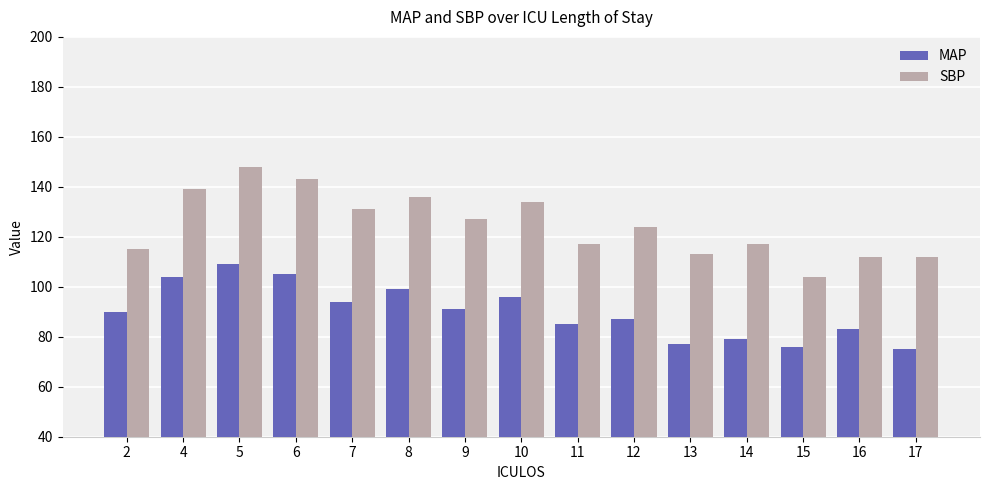

Count the number of data series in this chart.

2